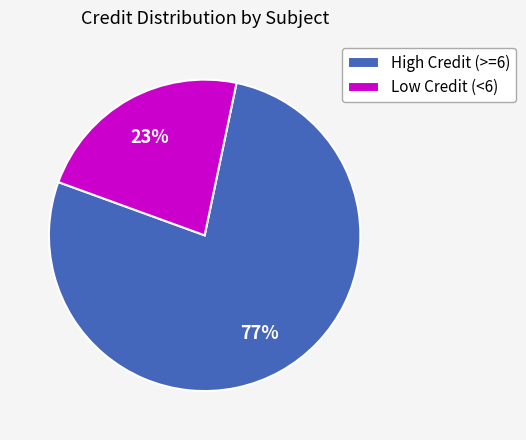

Which slice is the largest?

High Credit (>=6)